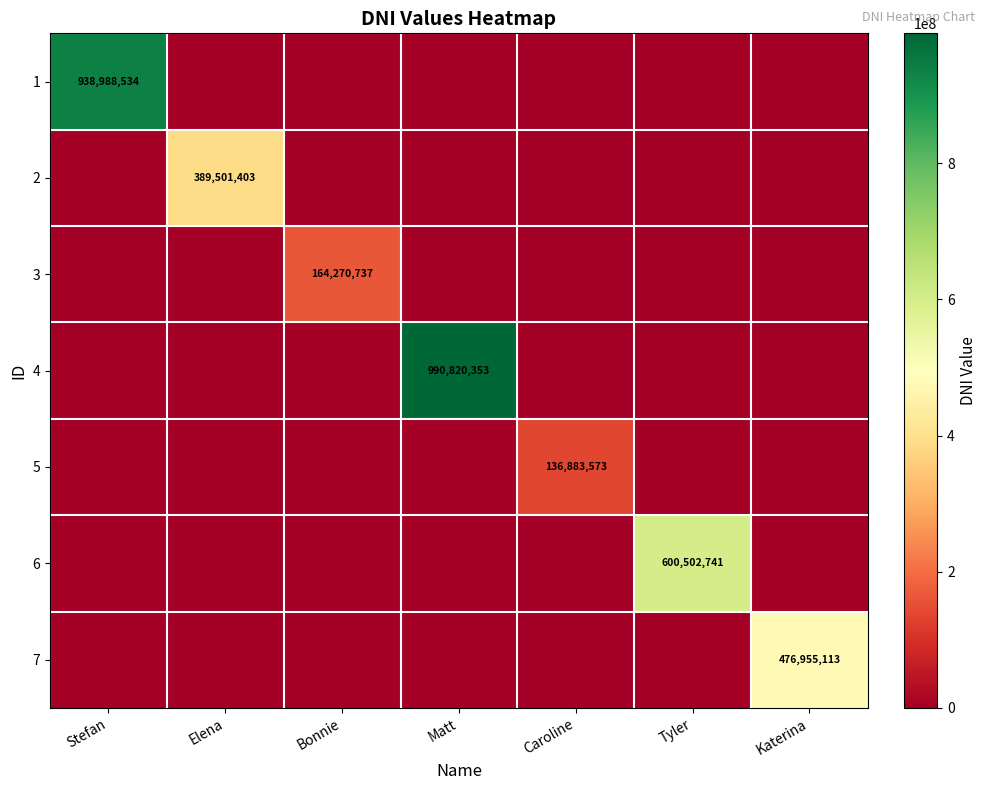

The value of 6 at Tyler is 1067608637. True or false?

False